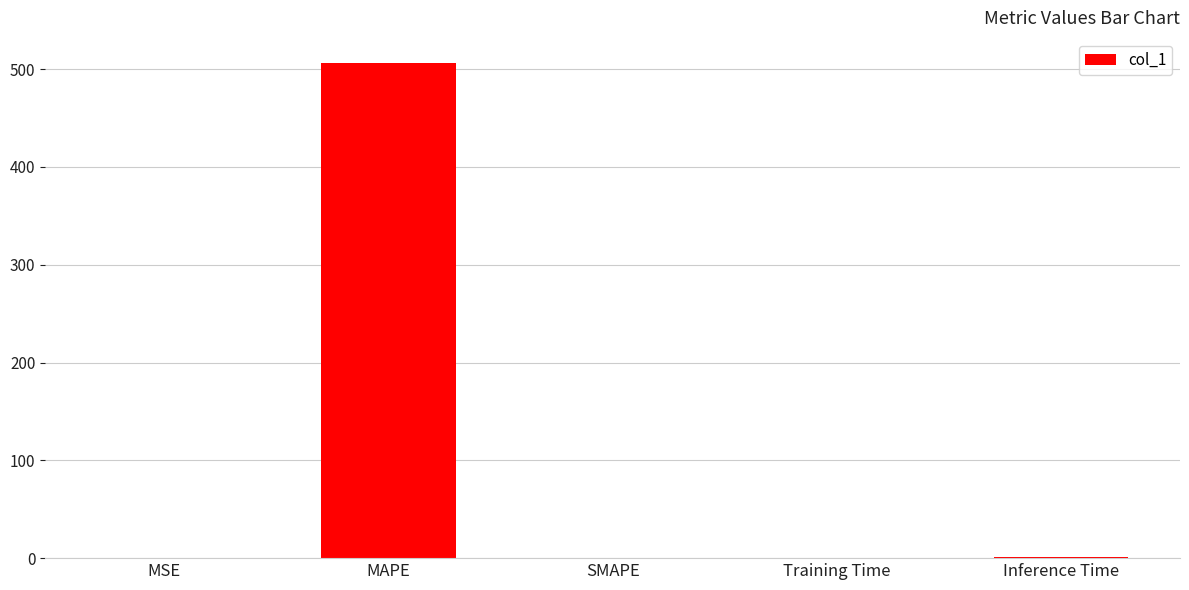

Which label corresponds to the largest value in the chart?

MAPE